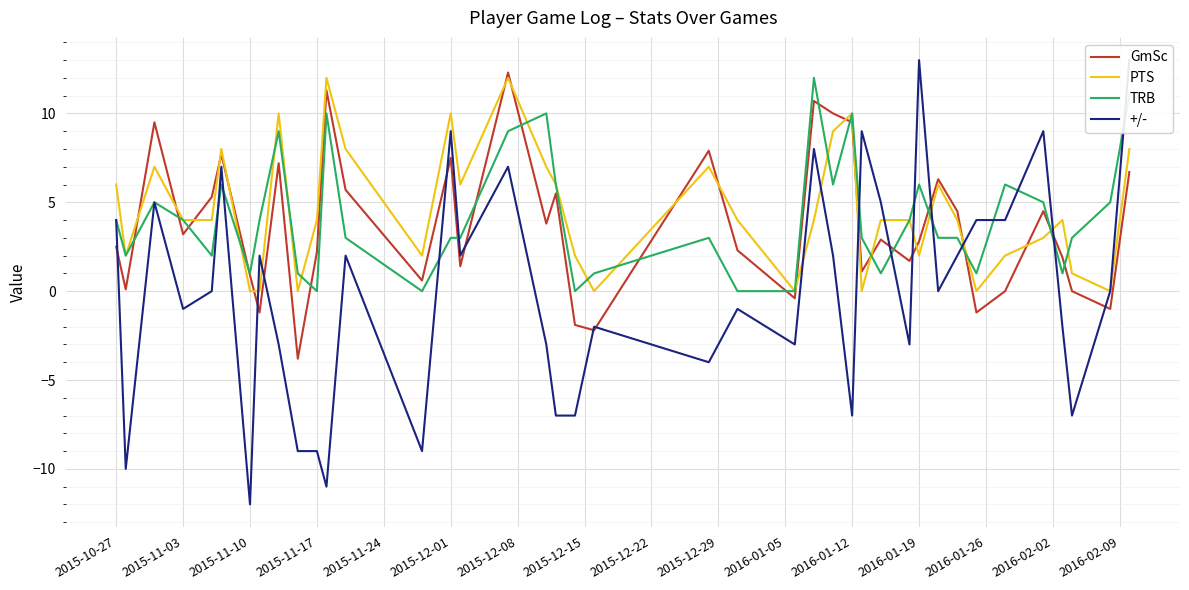

What is the maximum value for PTS?

12.0